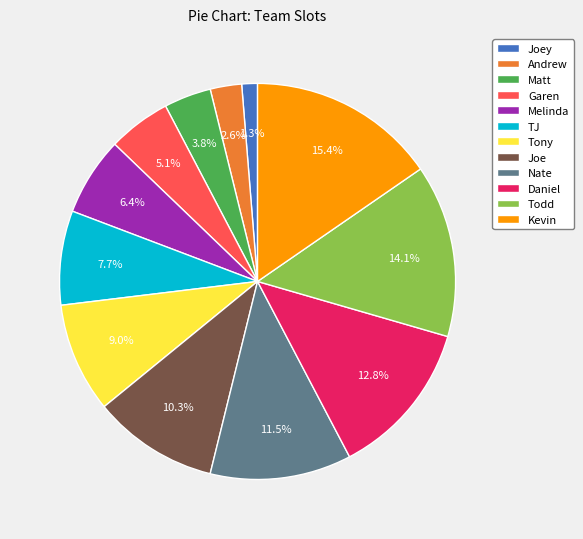

Does Kevin account for over 50% of the chart?

No